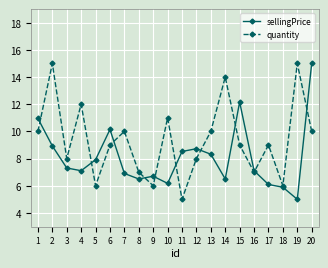

How many interior local peaks does the sellingPrice series have?

4